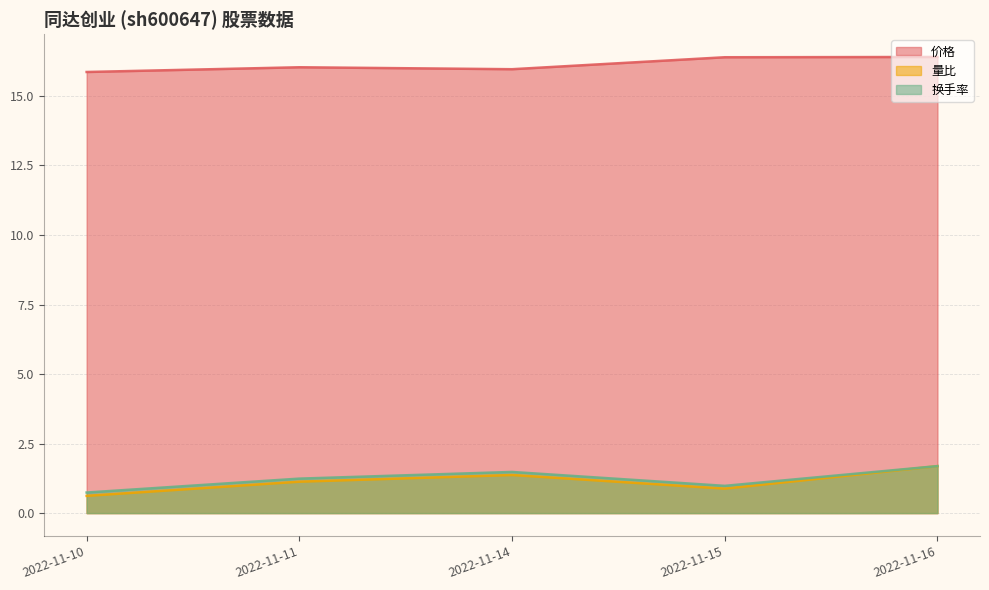

What is the sum of the 量比 values at 2022-11-11 and 2022-11-10?

1.8